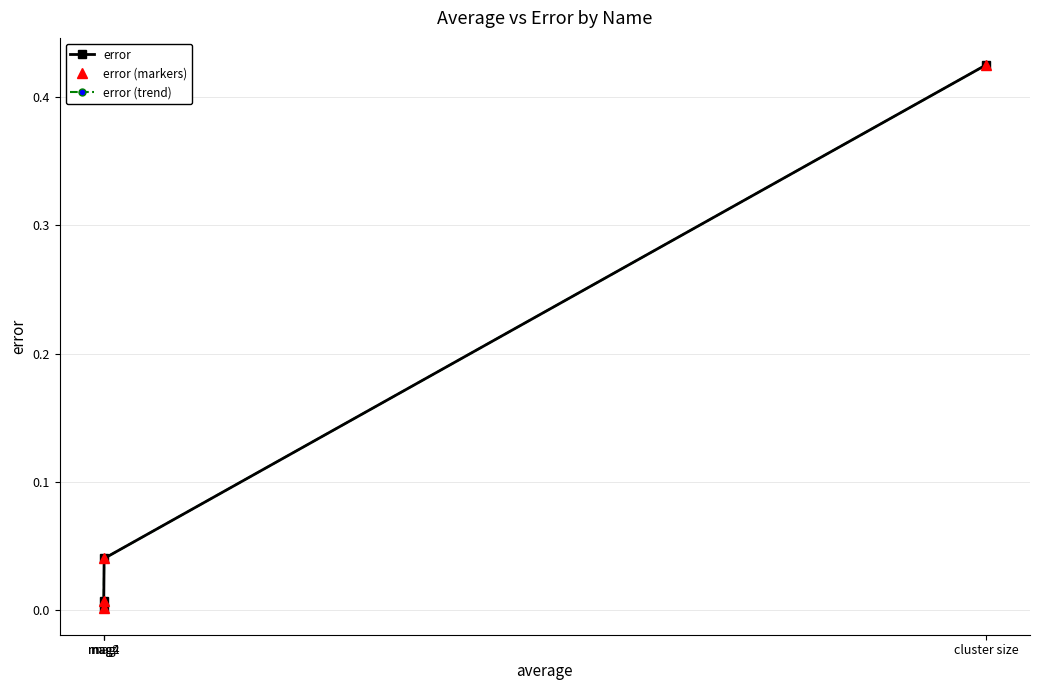

True or false: error (markers) and error (trend) cross at least once.

False